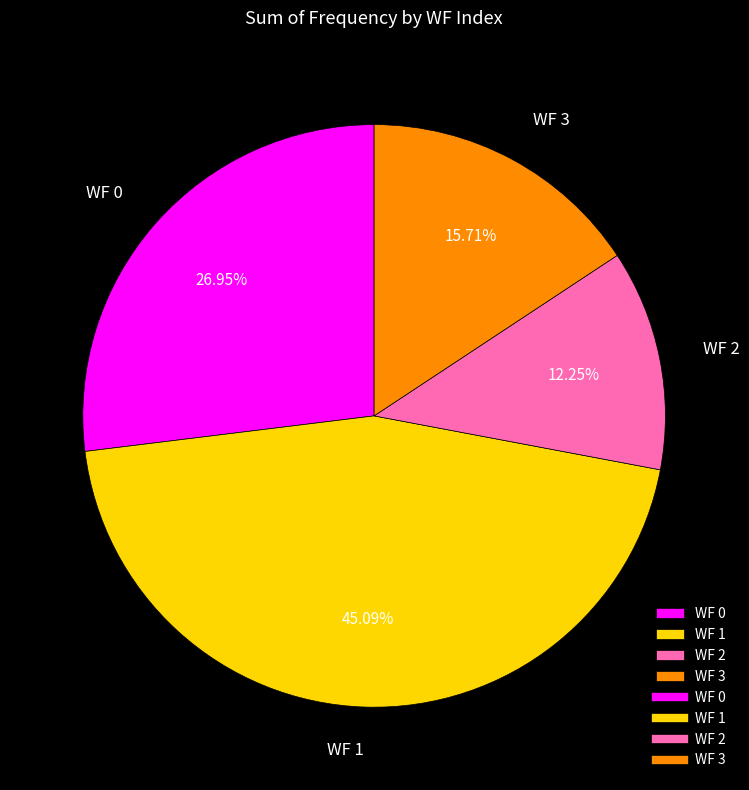

What is the ratio of the value at WF 0 to the value at WF 3?

1.7